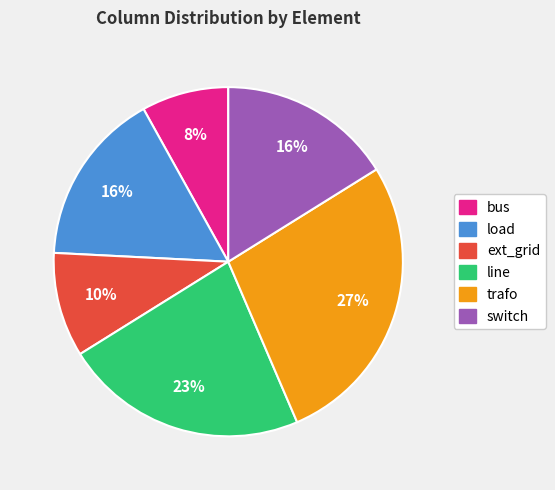

Does any single category account for the majority?

No